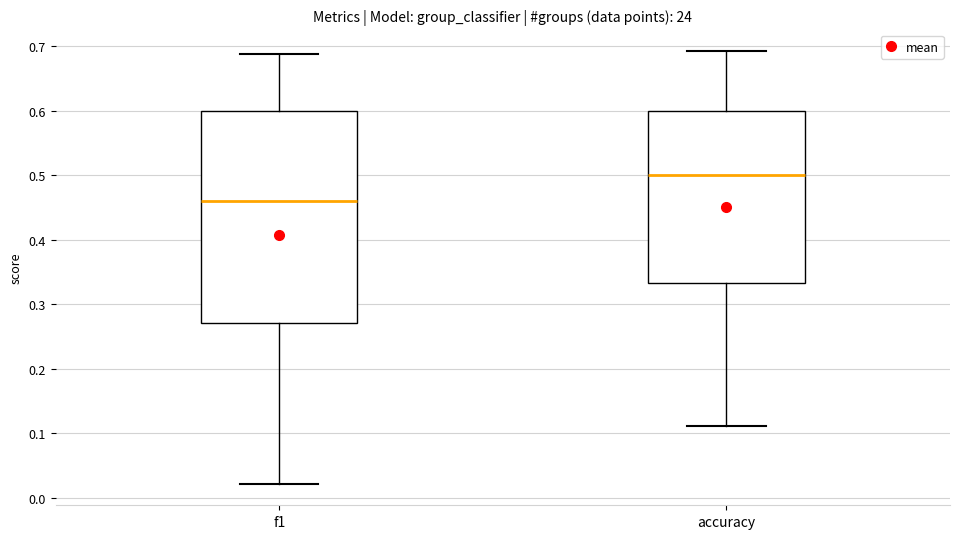

Reading left to right, transcribe this box plot: for each box, give where its median line is, the range the box spans, and where its two whiskers end, as read against the y-axis. The values are not printed on the chart, so give them approximately, as read against the axis.

f1: median 0.46, box 0.27 to 0.60, whiskers 0.02 to 0.69
accuracy: median 0.50, box 0.33 to 0.60, whiskers 0.11 to 0.69